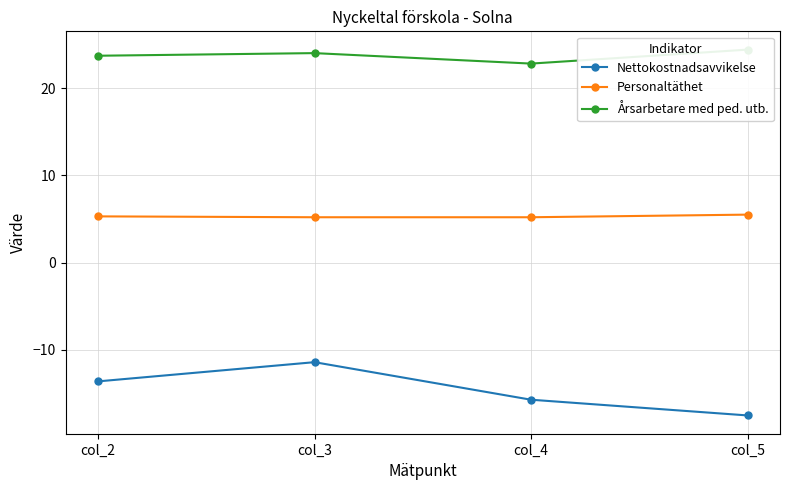

The value of Årsarbetare med ped. utb. at col_5 is 12.3. True or false?

False